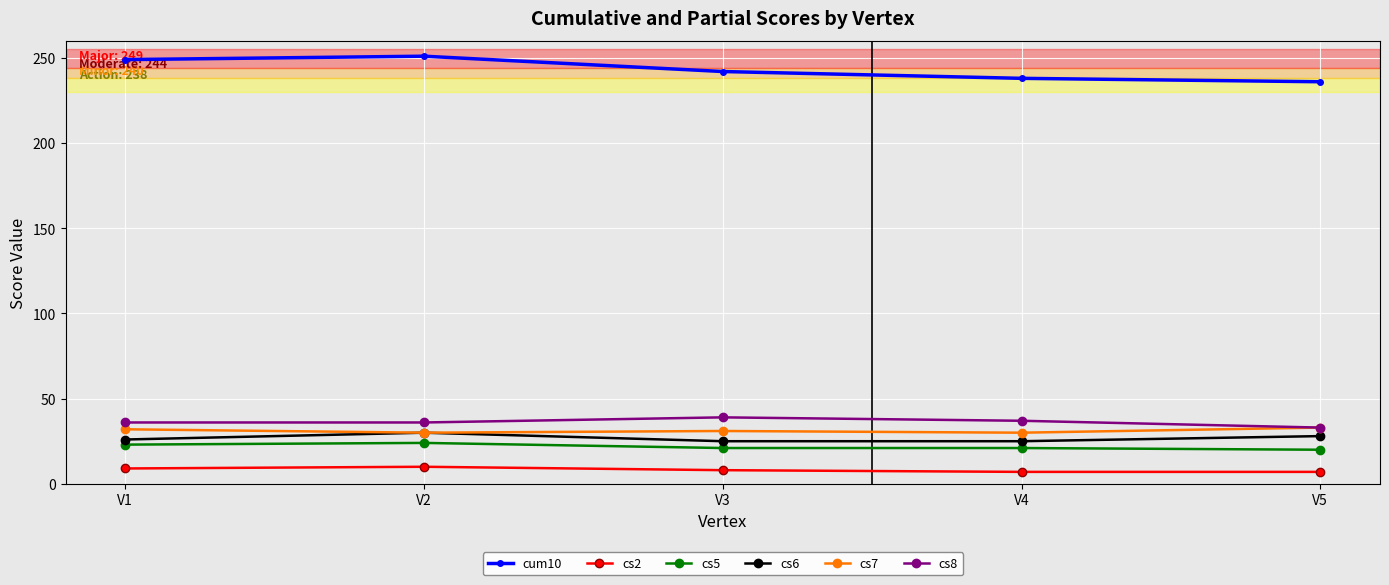

True or false: cs7 has more than 2 interior local peaks.

False